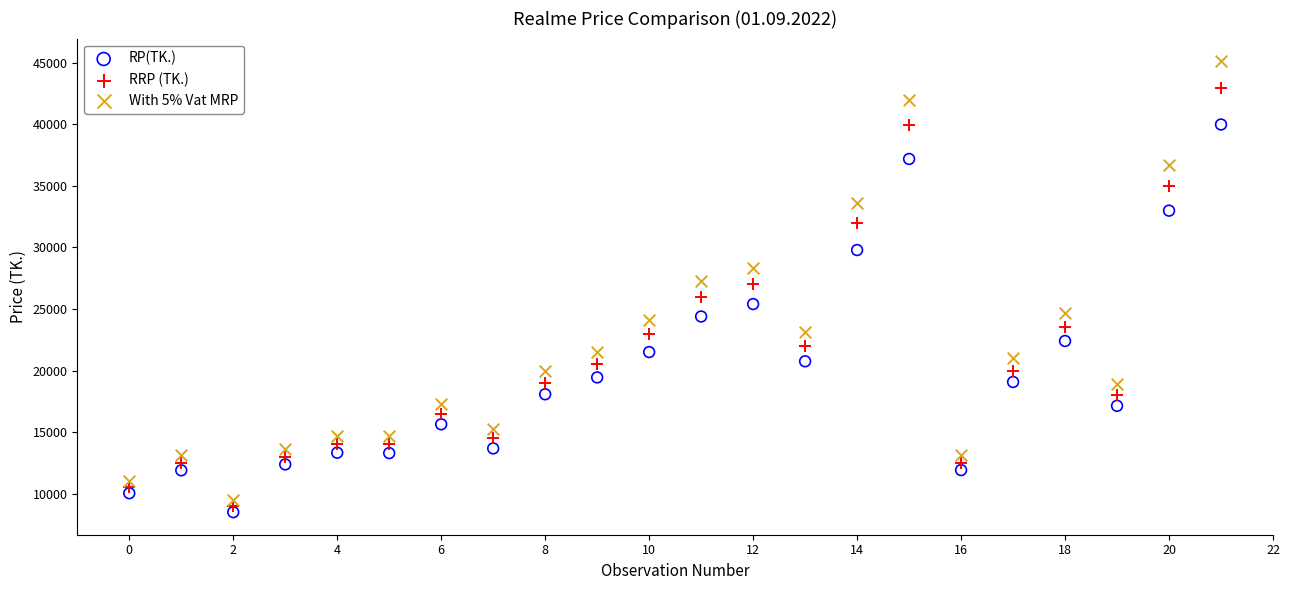

Which series reaches the maximum Y coordinate?

With 5% Vat MRP